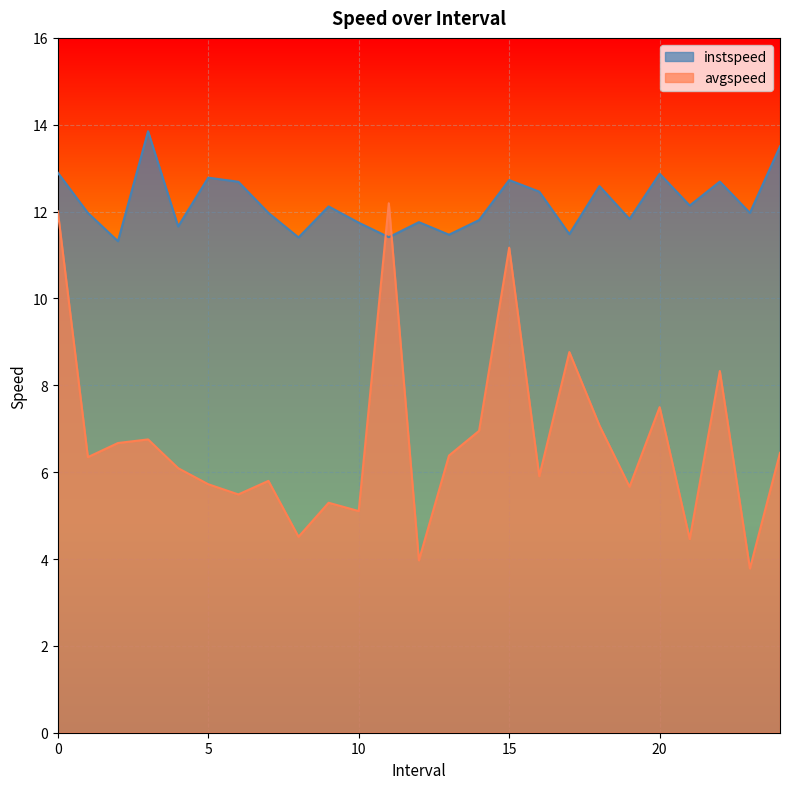

At which category does the chart reach its minimum across all series?

23